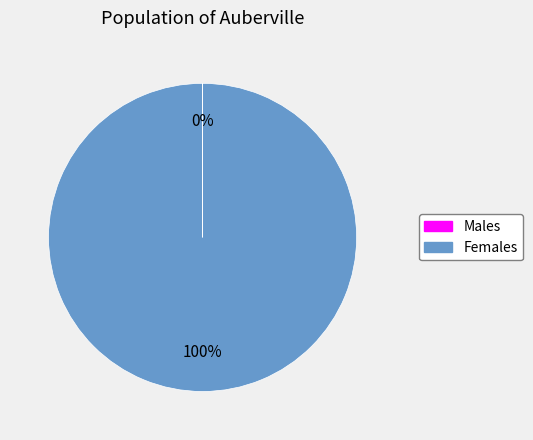

Which category accounts for the majority?

Females